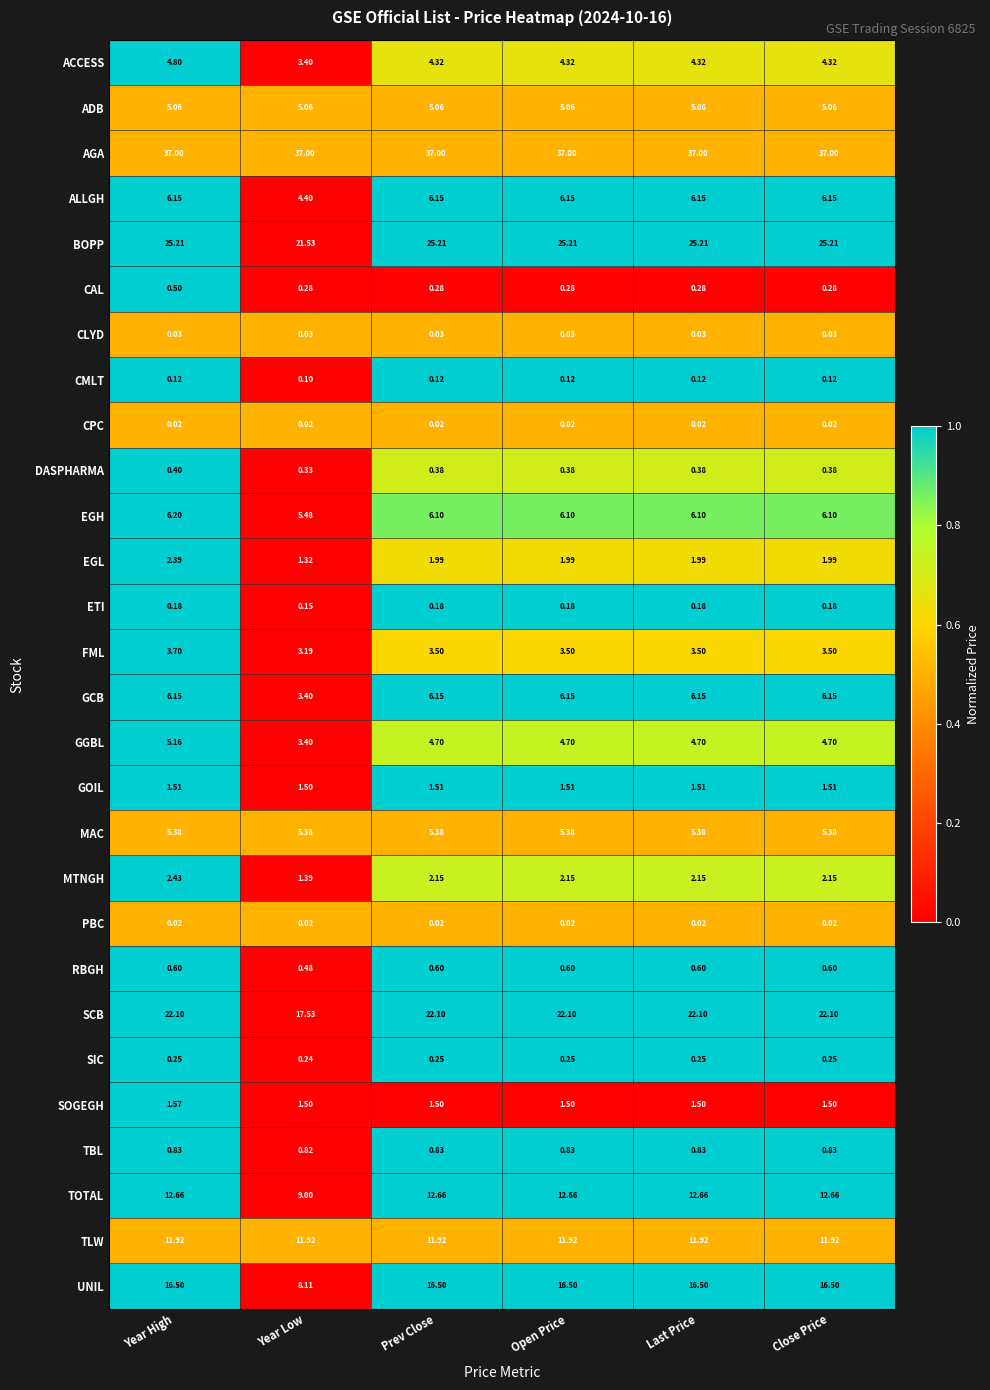

Which category has the lowest value in the GOIL series?

Year Low